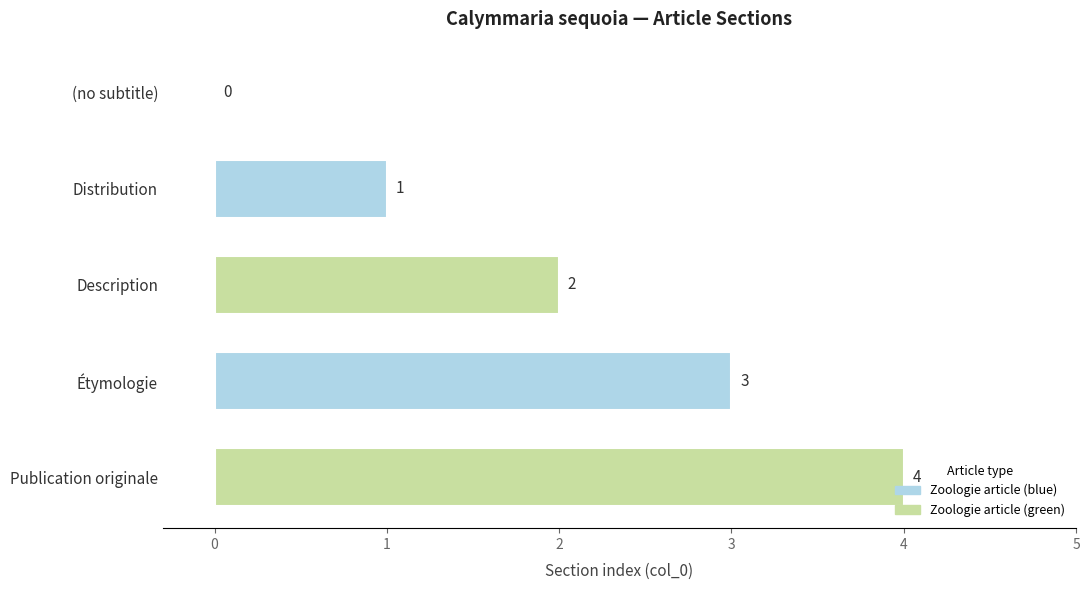

What is the sum of all values?

10